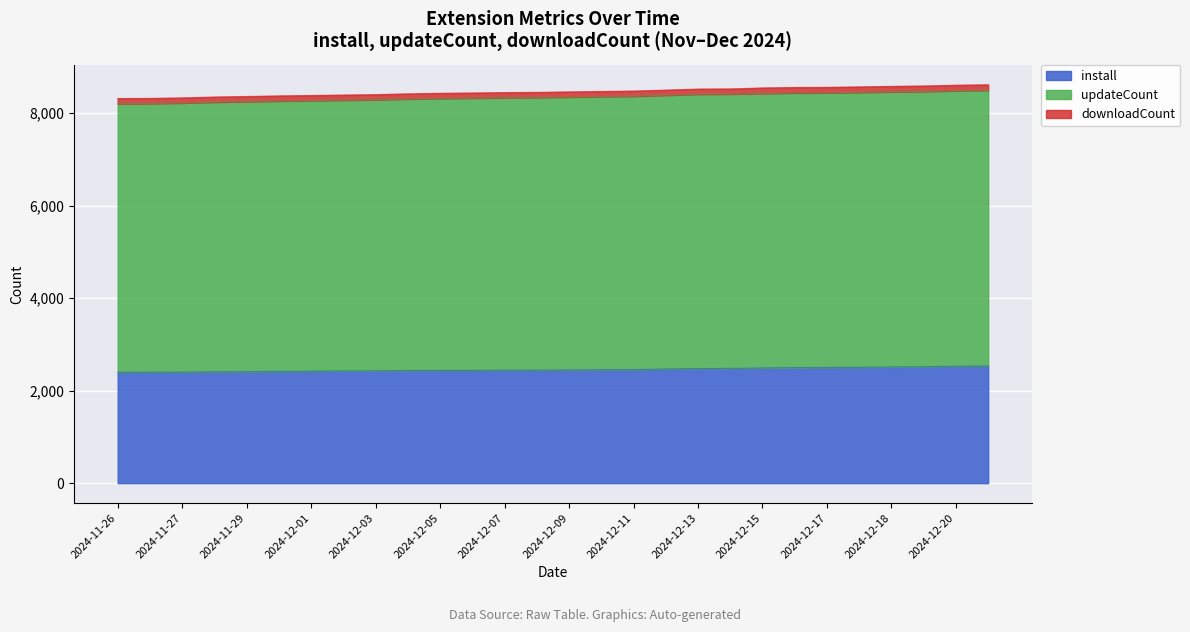

What is the sum of the install values at 2024-12-09 and 2024-11-27?

4851